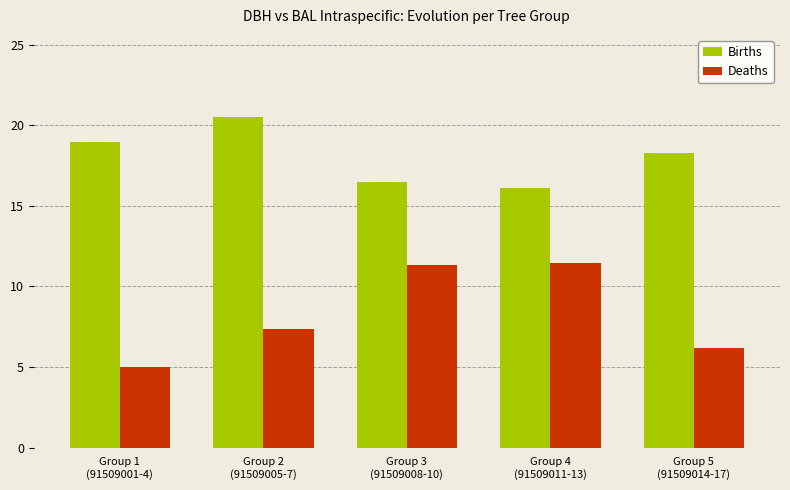

Which series has the largest range (max minus min)?

Deaths